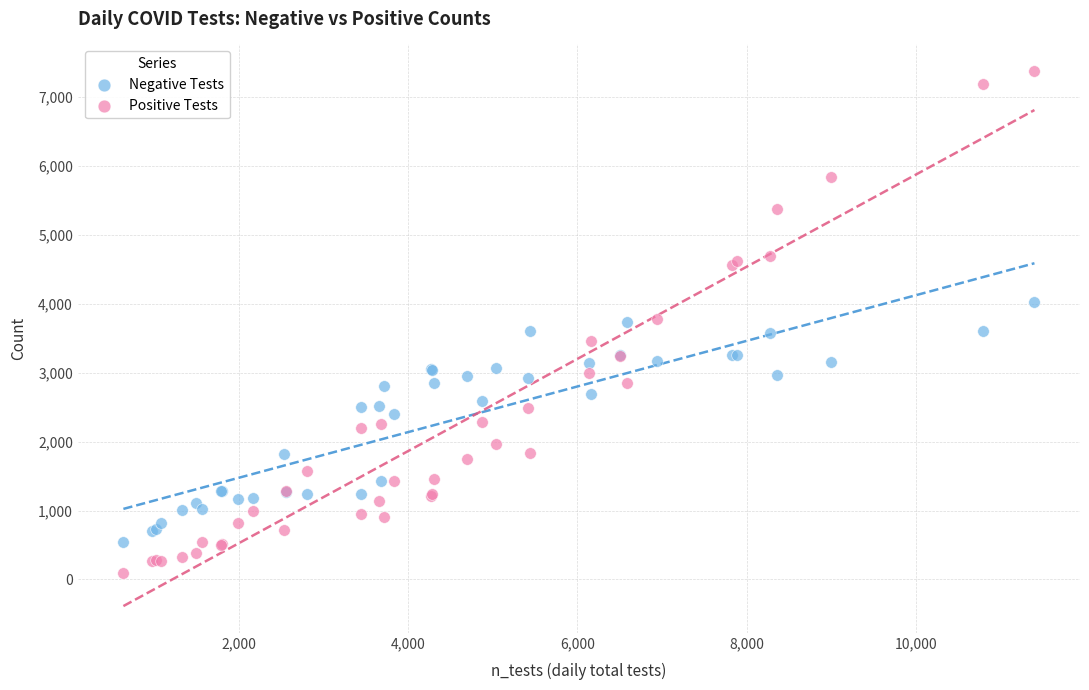

Which series reaches the maximum Y coordinate?

Positive Tests